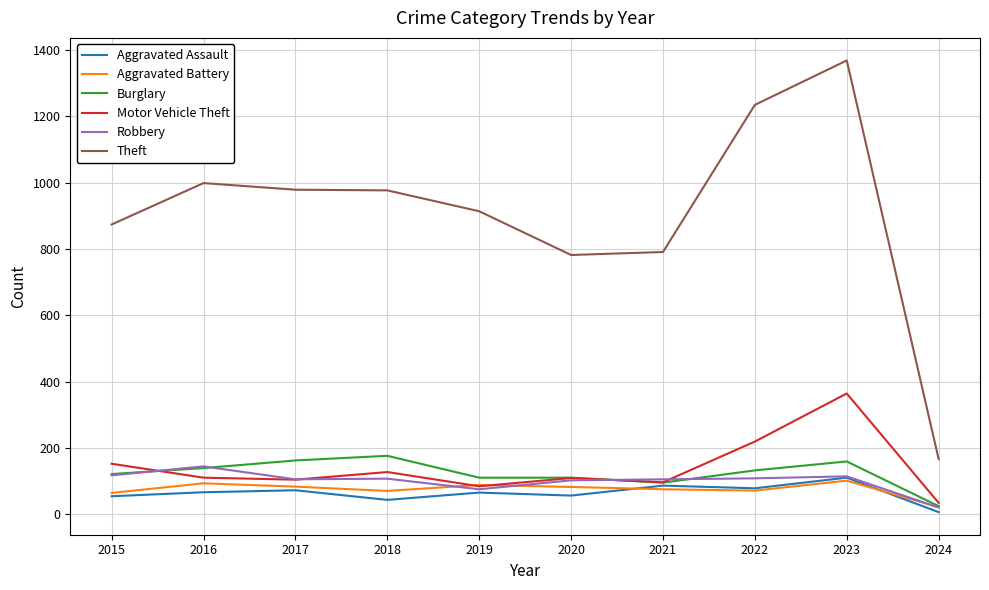

Does the chart display data point markers on the line(s)?

No